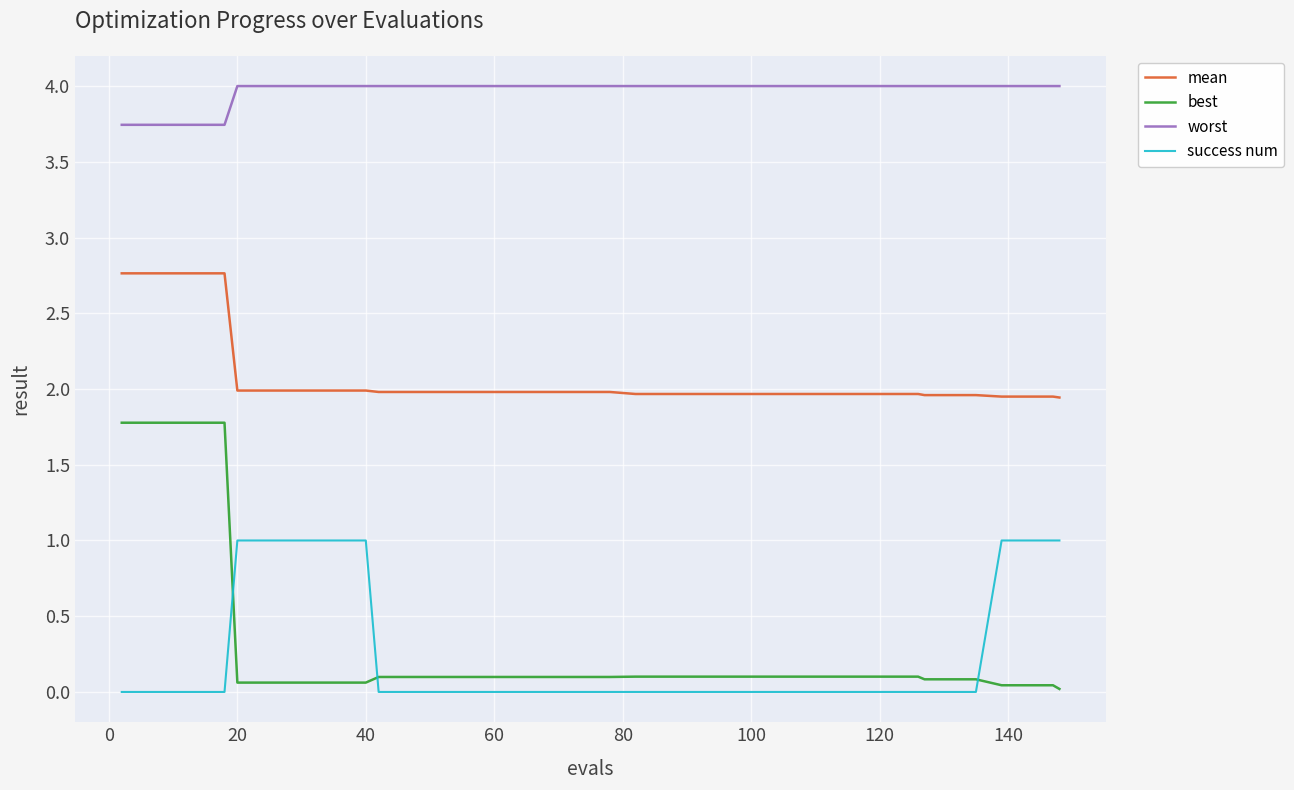

What is the average value of the worst series?

4.0